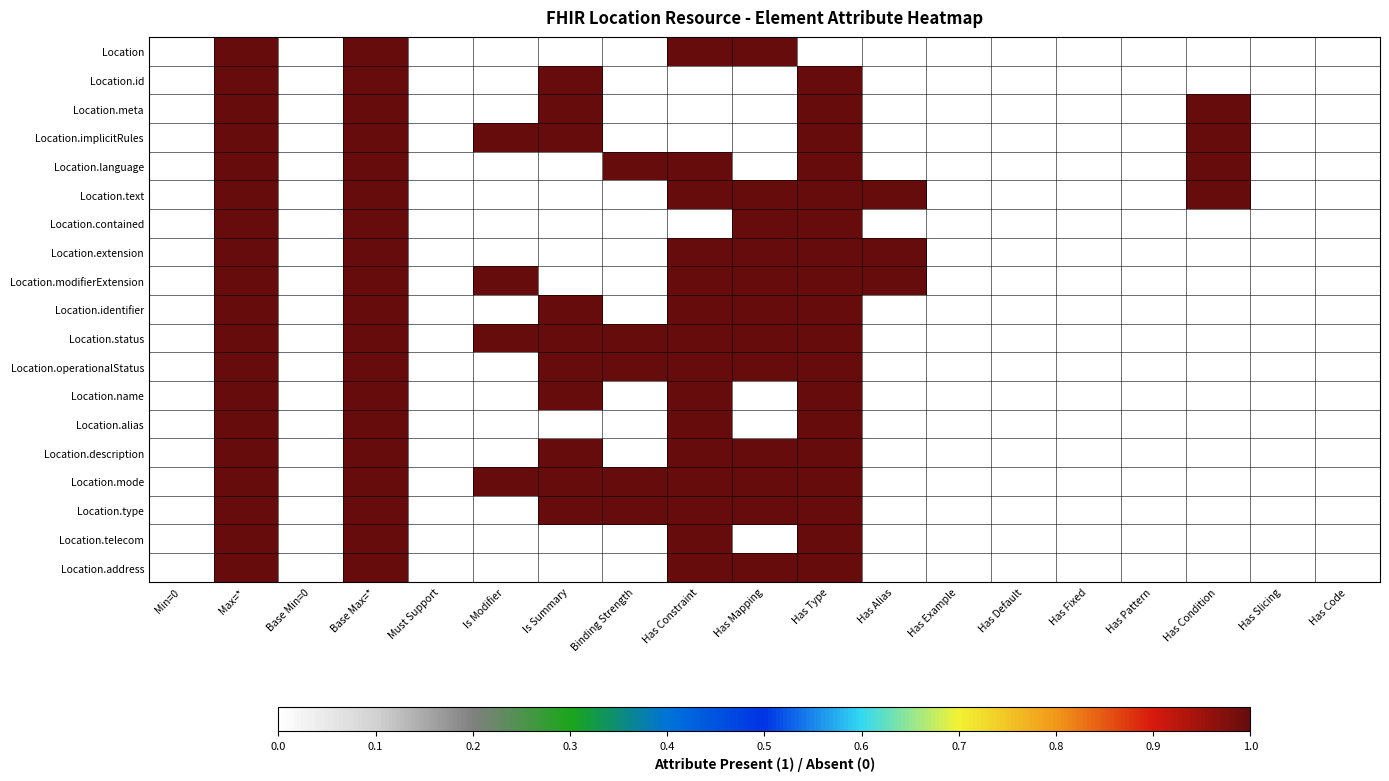

Which series changed the most between Binding Strength and Has Fixed?

Location.language